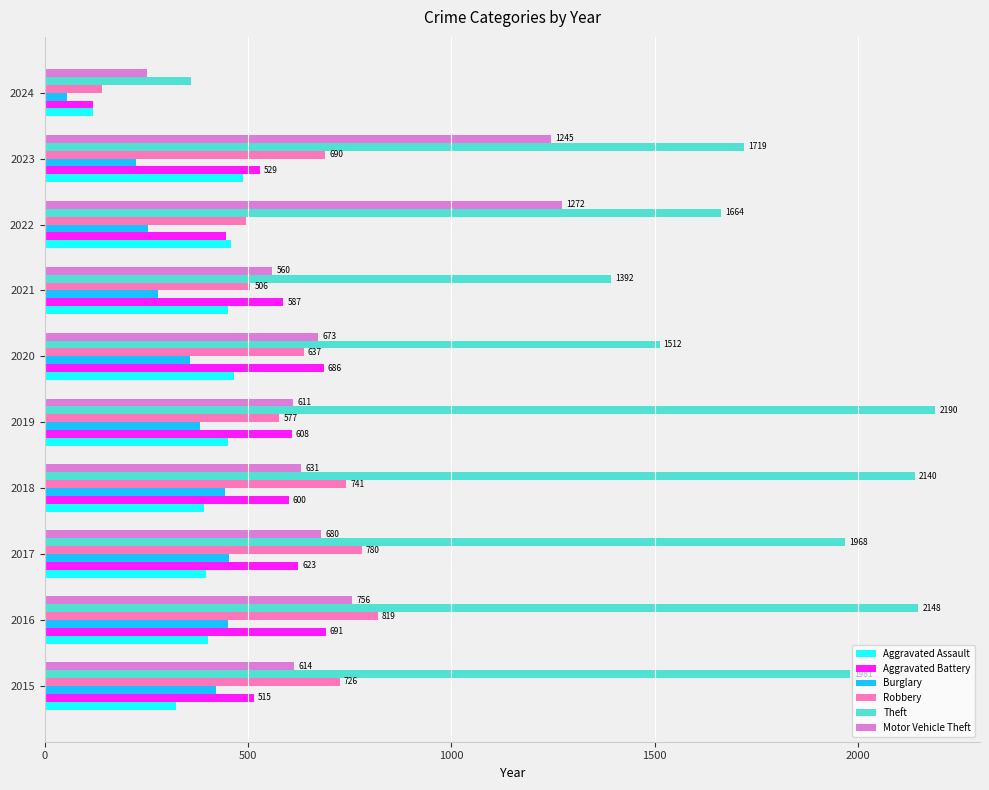

Which series has the widest spread of values?

Theft